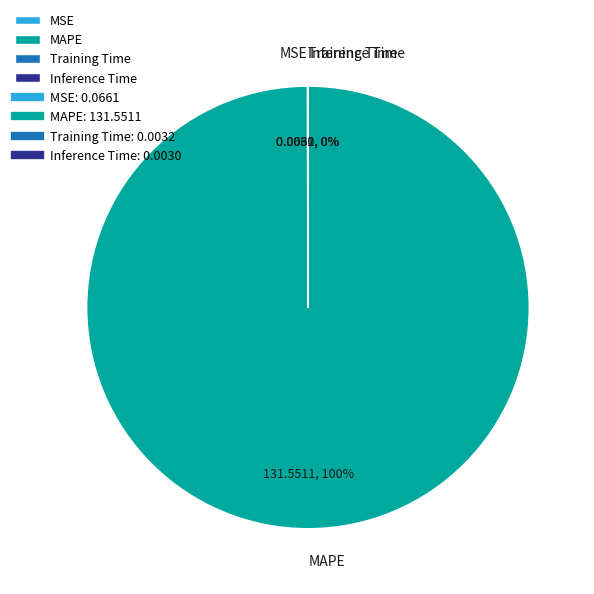

Is there any slice that represents more than half of the pie?

Yes